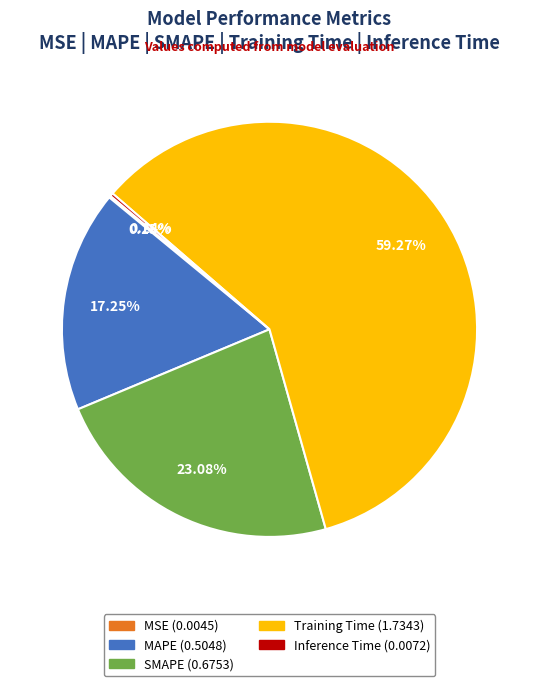

How much of the chart is everything except MAPE?

82.7%